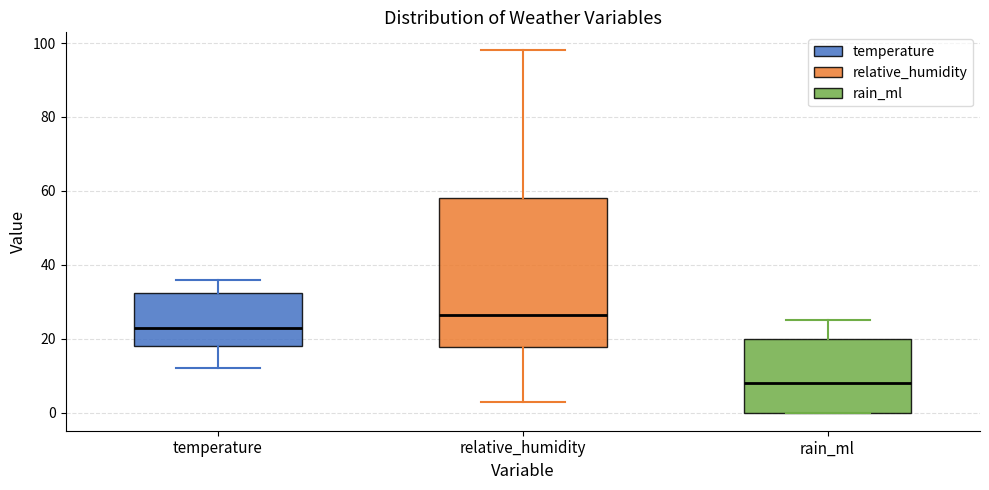

Which box is the tallest, from its lower edge to its upper edge?

relative_humidity